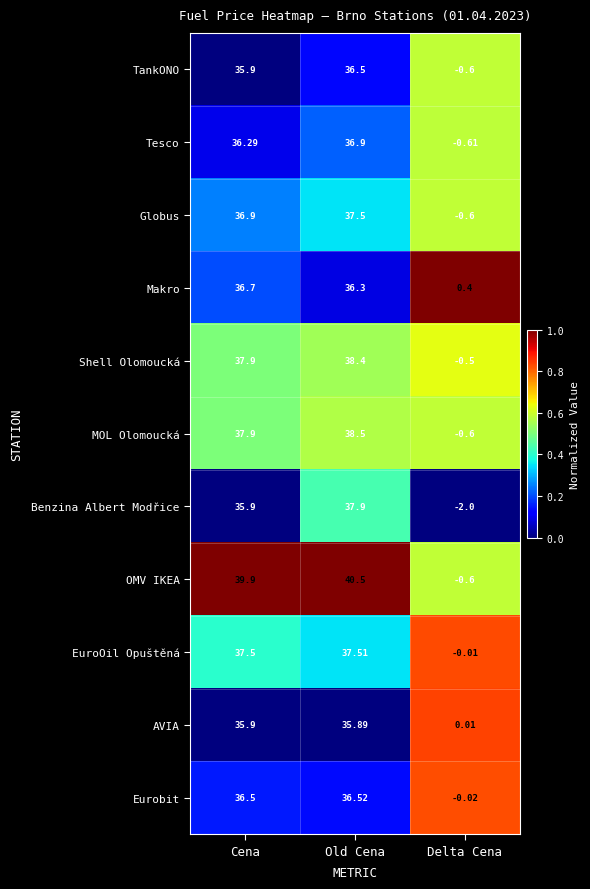

Which category has the lowest value in the AVIA series?

Delta Cena